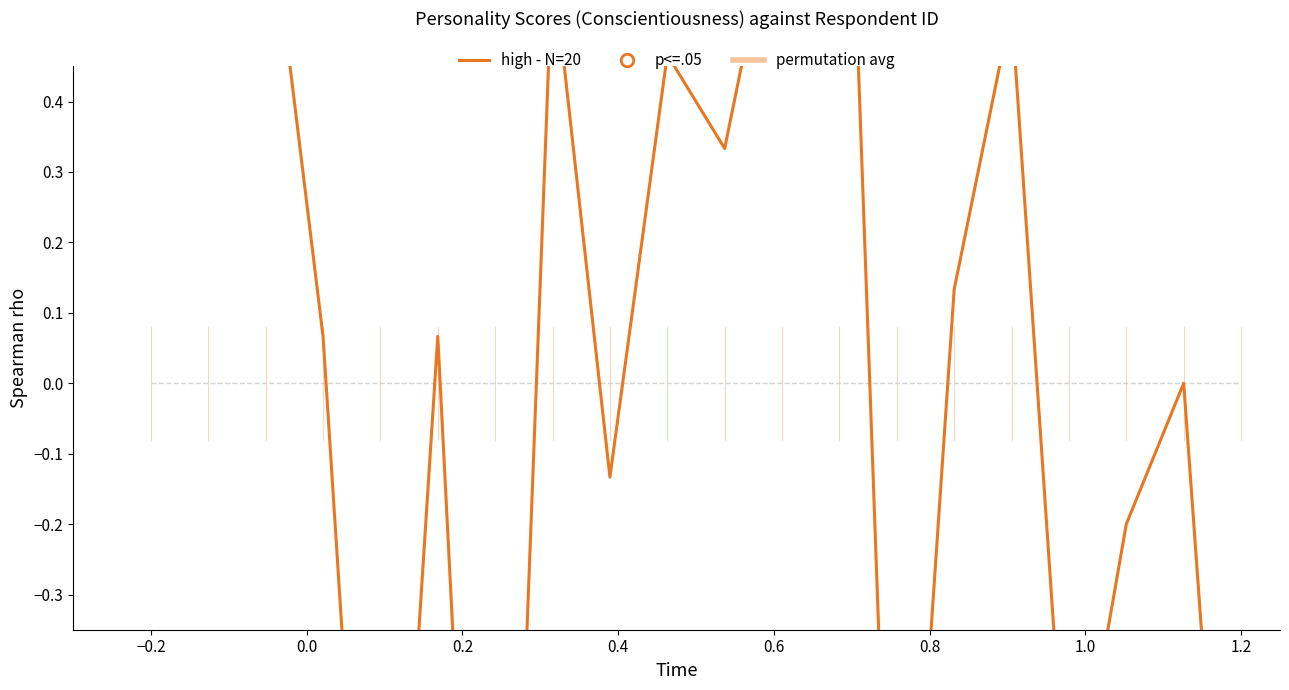

What is the sum of all high - N=20 values?

0.3